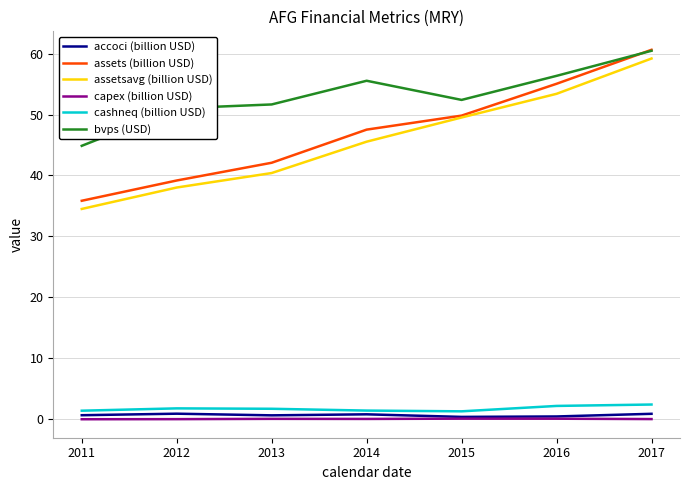

Where does the assetsavg (billion USD) series first go above 45?

2014